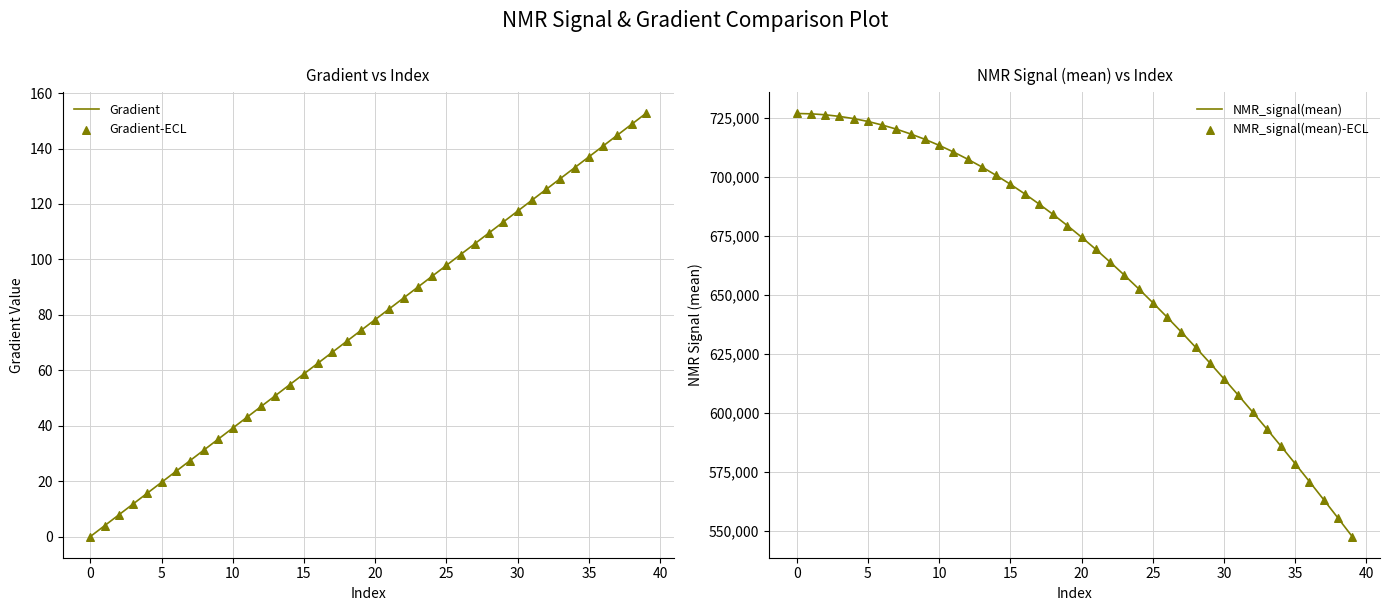

At how many categories does at least one series exceed 716479?

9